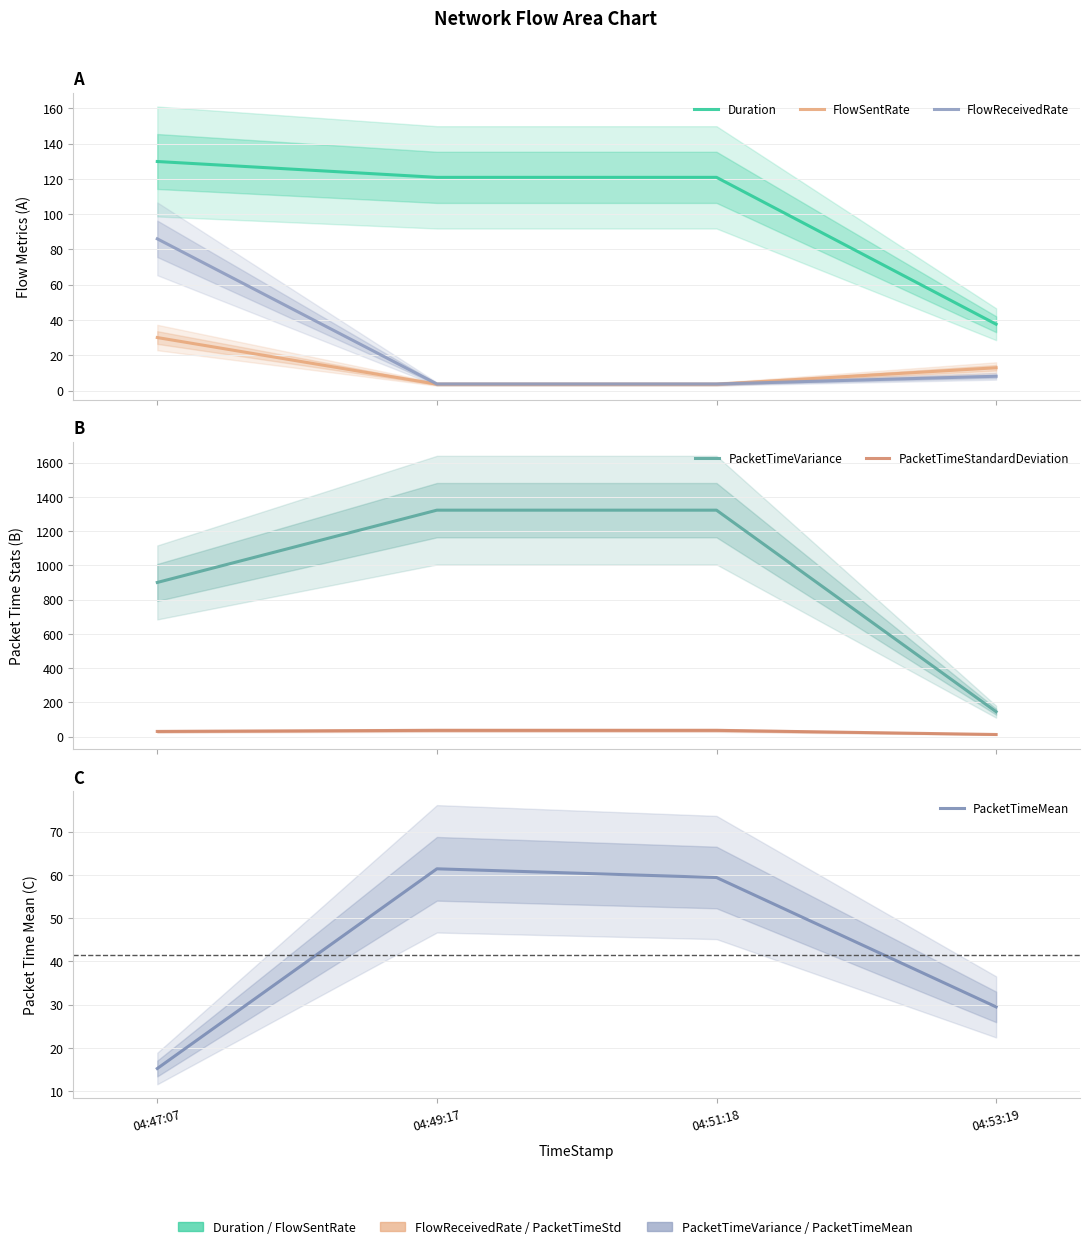

What is the difference between the highest and lowest values at 04:49:17?

1318.4